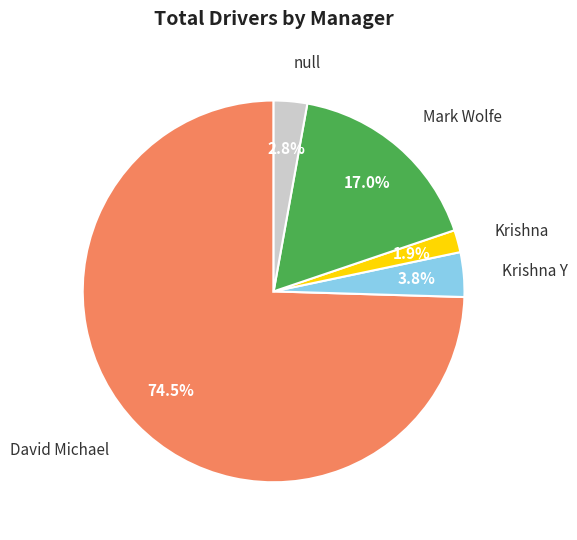

How many slices are in this pie chart?

5